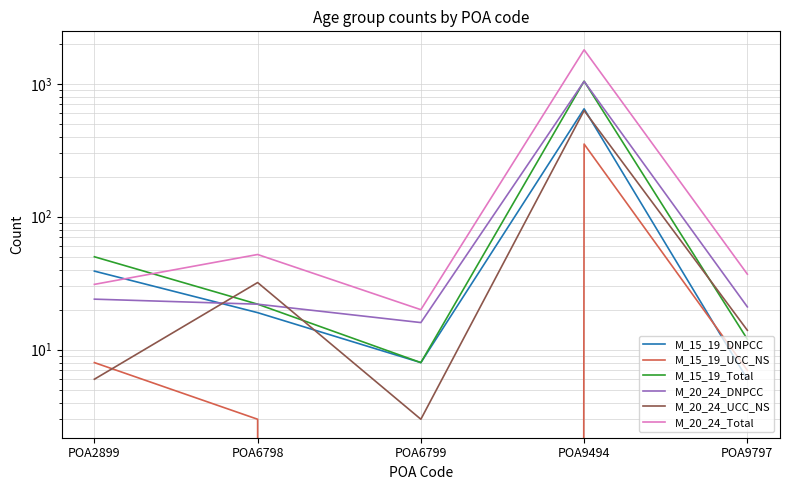

How many data points in M_15_19_DNPCC are above 19?

2